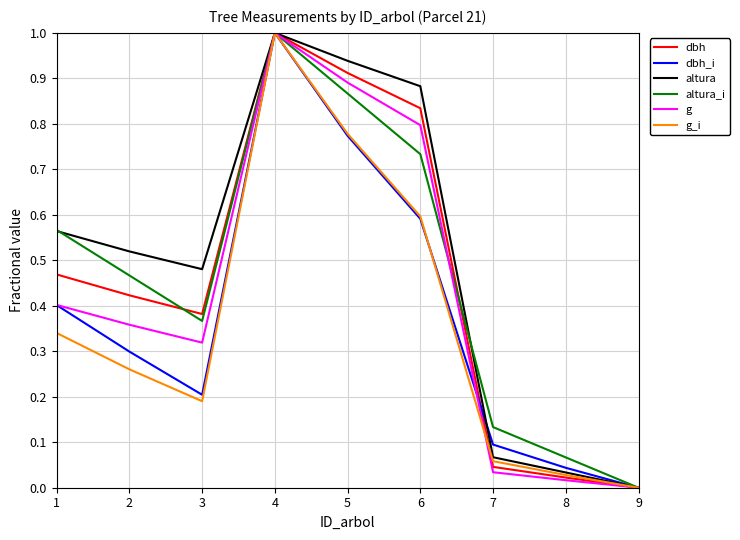

The altura_i series shows 0.4 at 3. True or false?

True